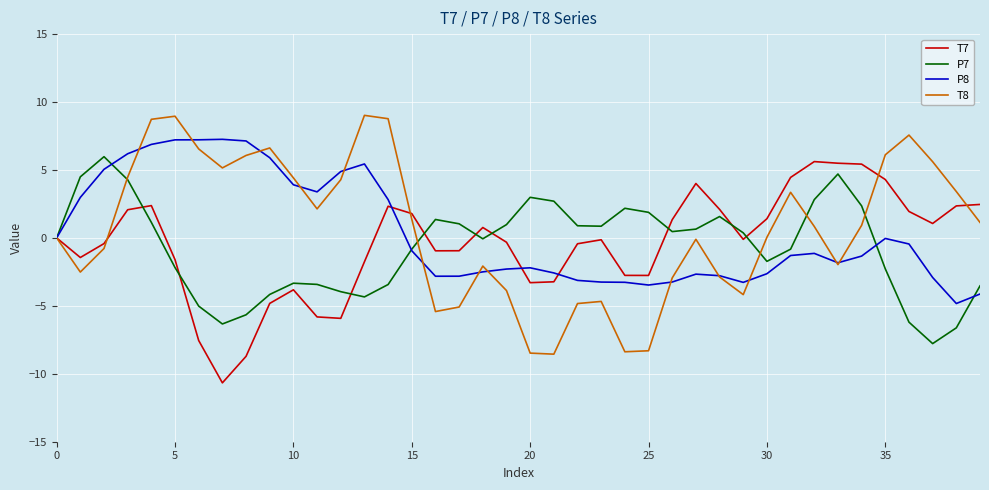

Which series has the widest spread of values?

T8